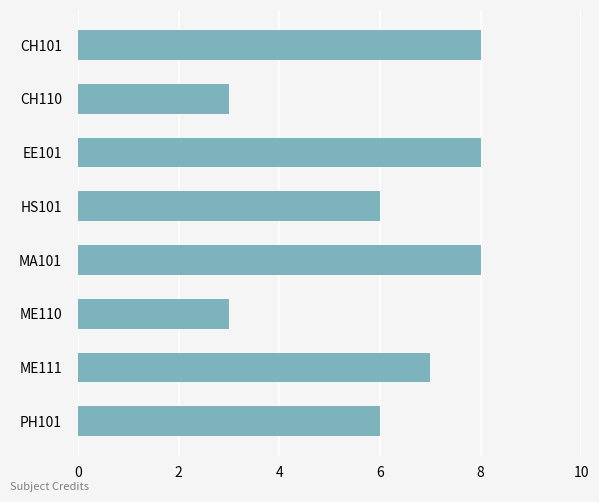

Between PH101 and ME110, which is larger?

PH101